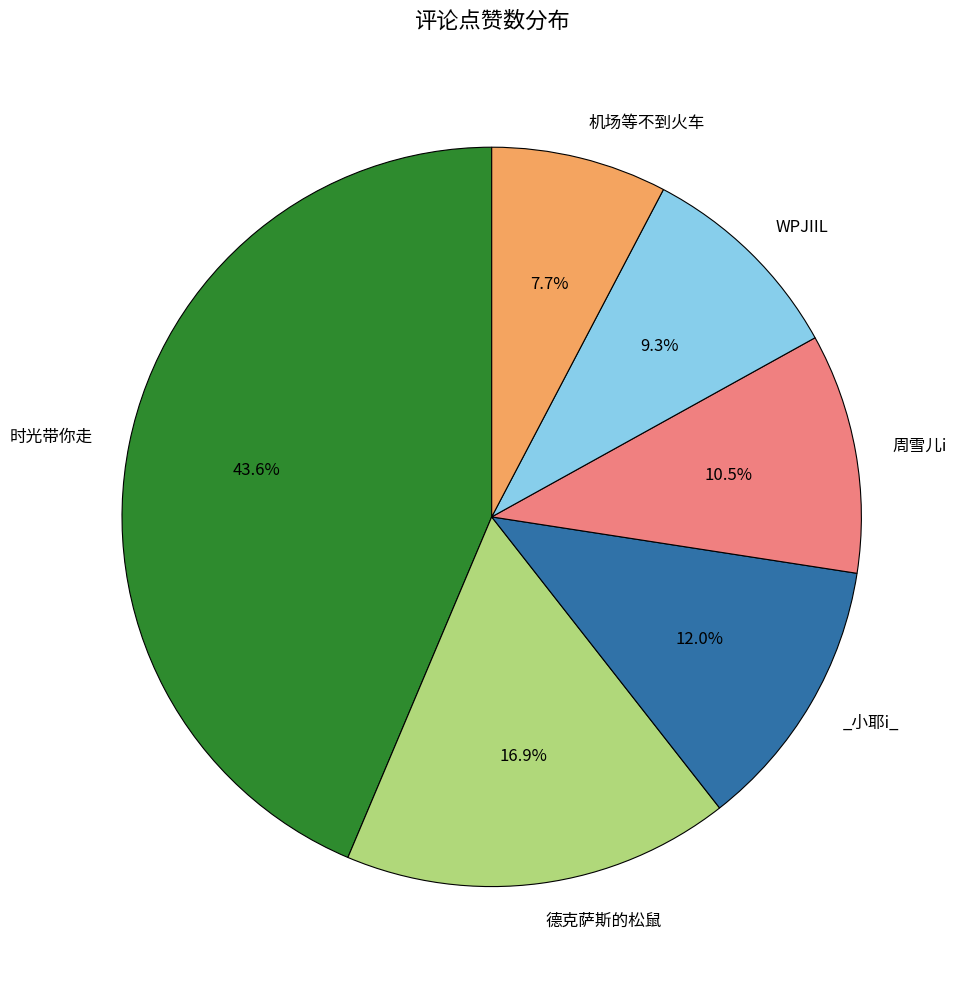

Is there a majority slice in this chart?

No